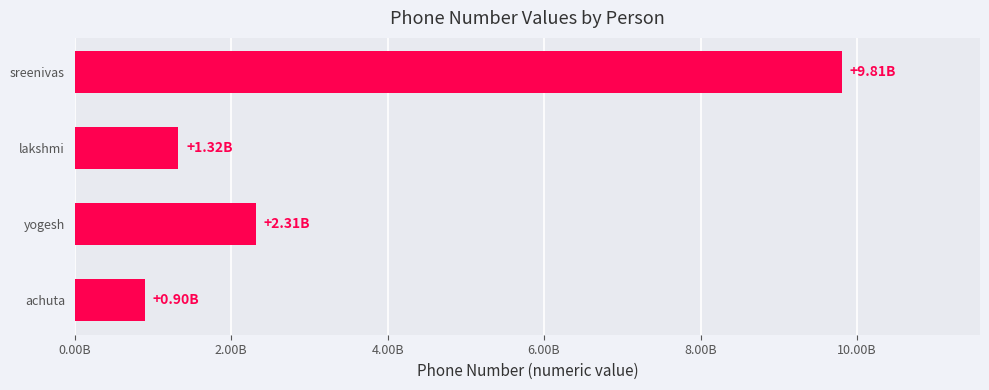

Rank the categories by value from lowest to highest.

achuta, lakshmi, yogesh, sreenivas